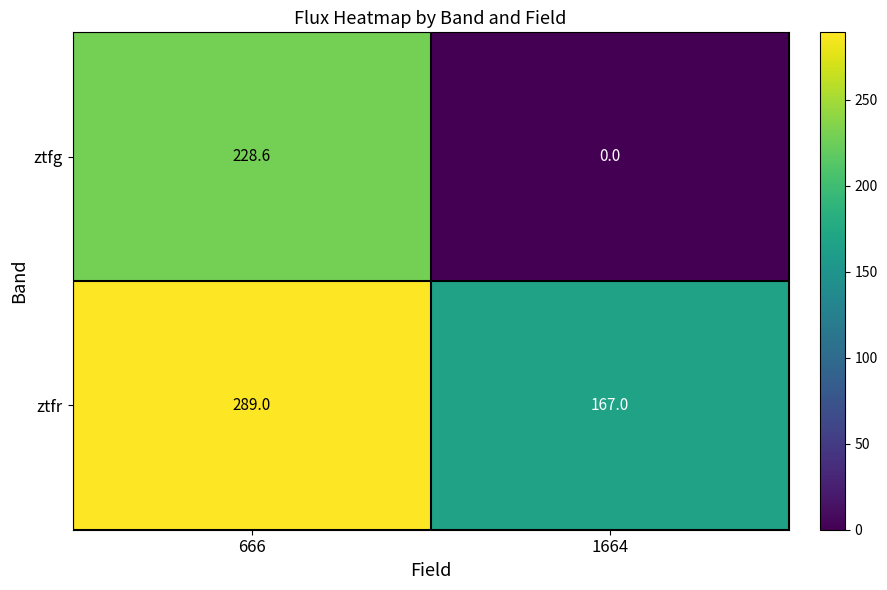

What is the difference between the highest and lowest values at 666?

60.4